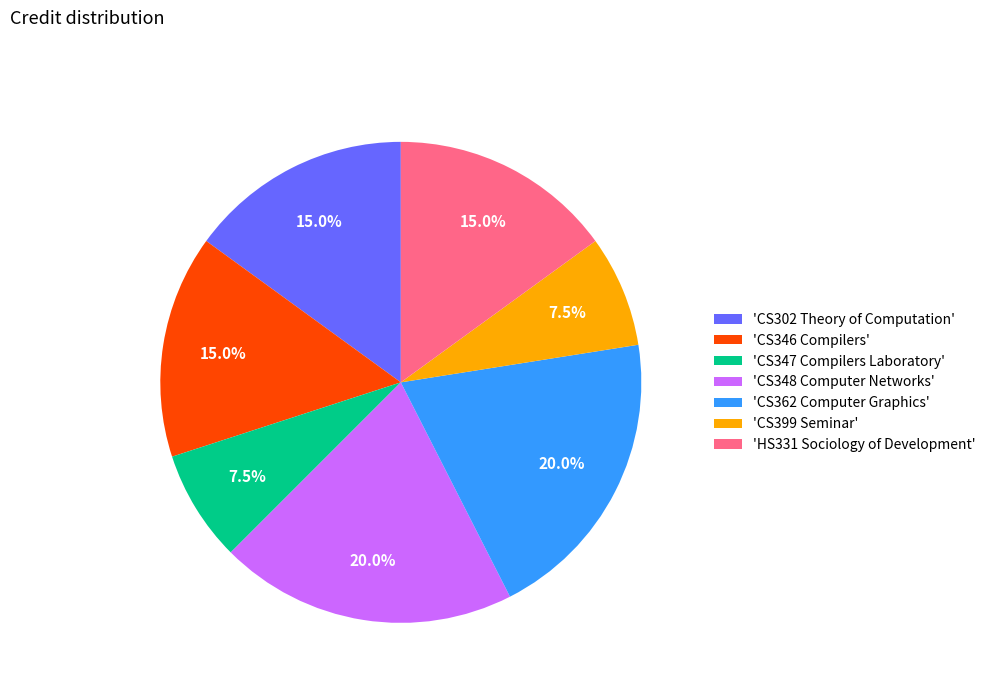

What is the total percentage of 'CS347 Compilers Laboratory' and 'CS348 Computer Networks'?

27.5%